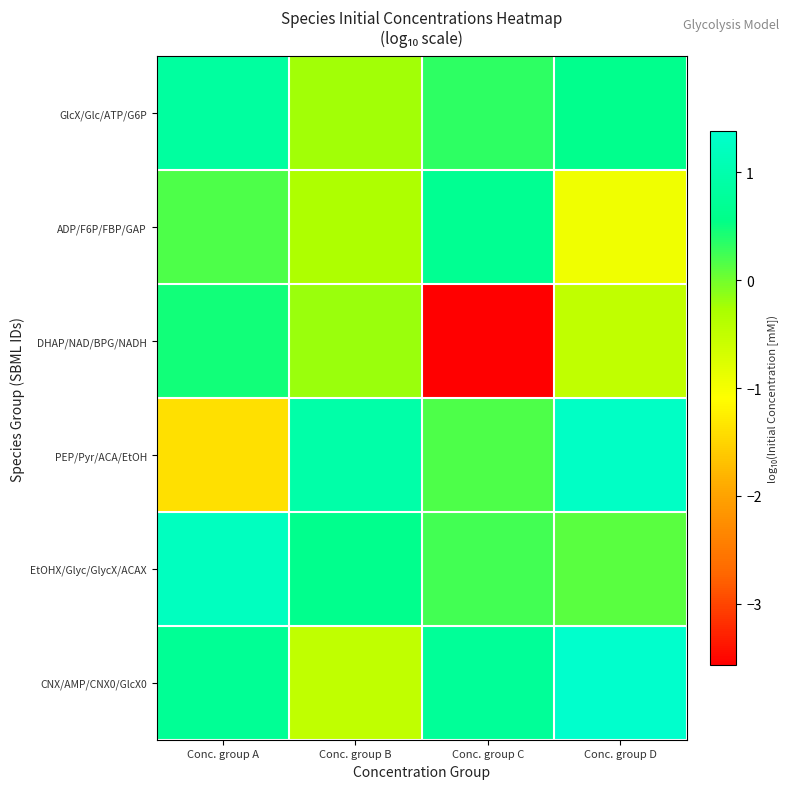

Which series changed the most between Conc. group B and Conc. group D?

CNX/AMP/CNX0/GlcX0